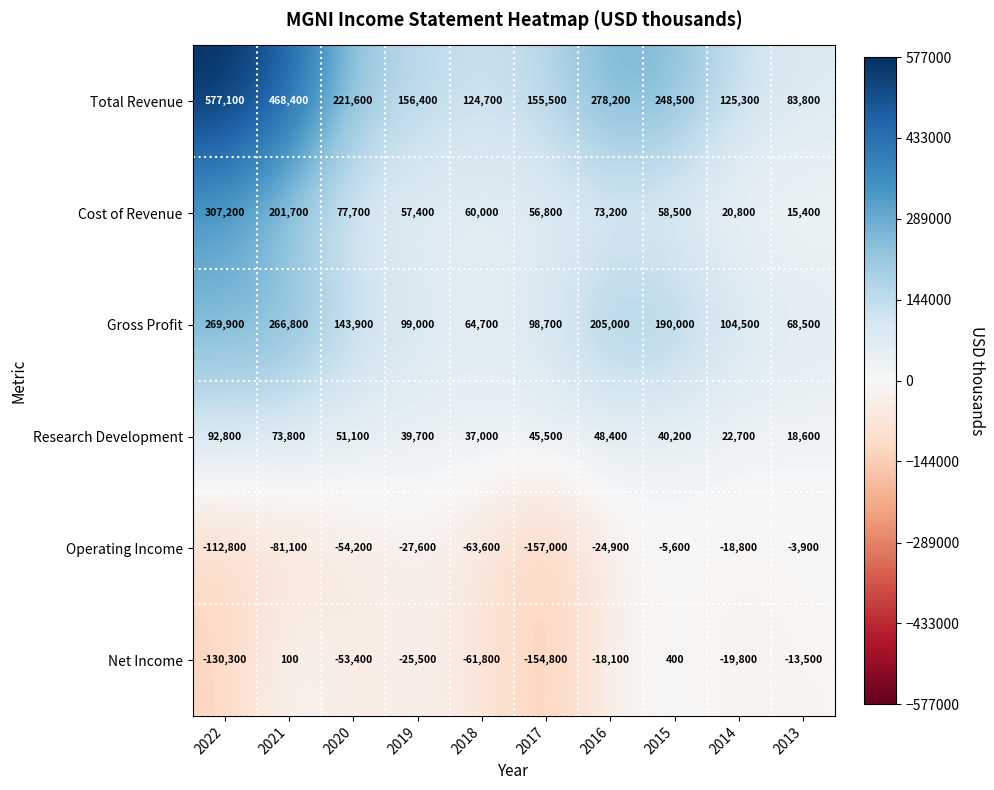

Which category has the lowest value in the Operating Income series?

2017